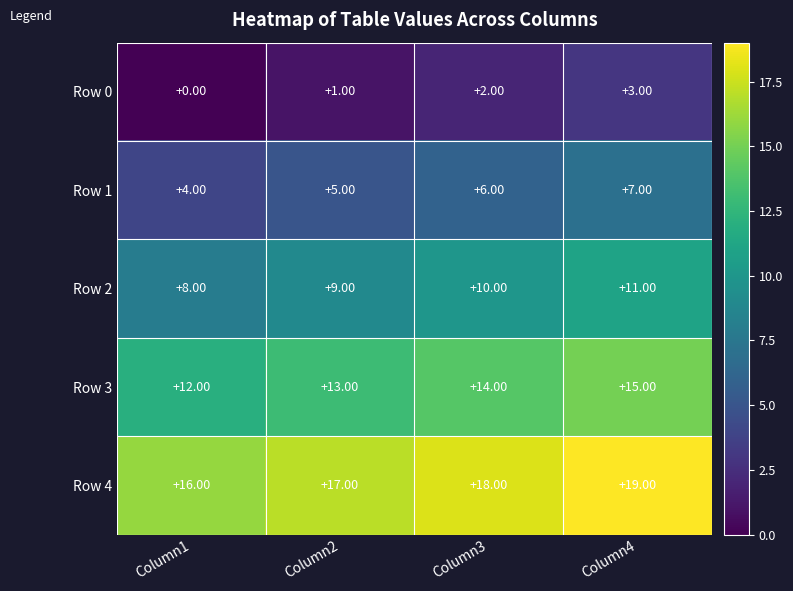

List the labels in order of Row 4 value, largest first.

Column4, Column3, Column2, Column1